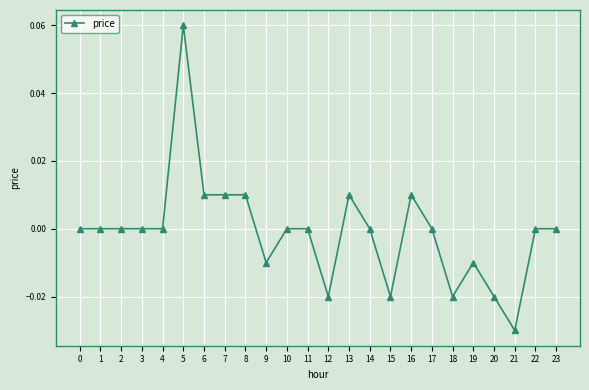

The chart shows a value of 0.0 at 5. True or false?

False